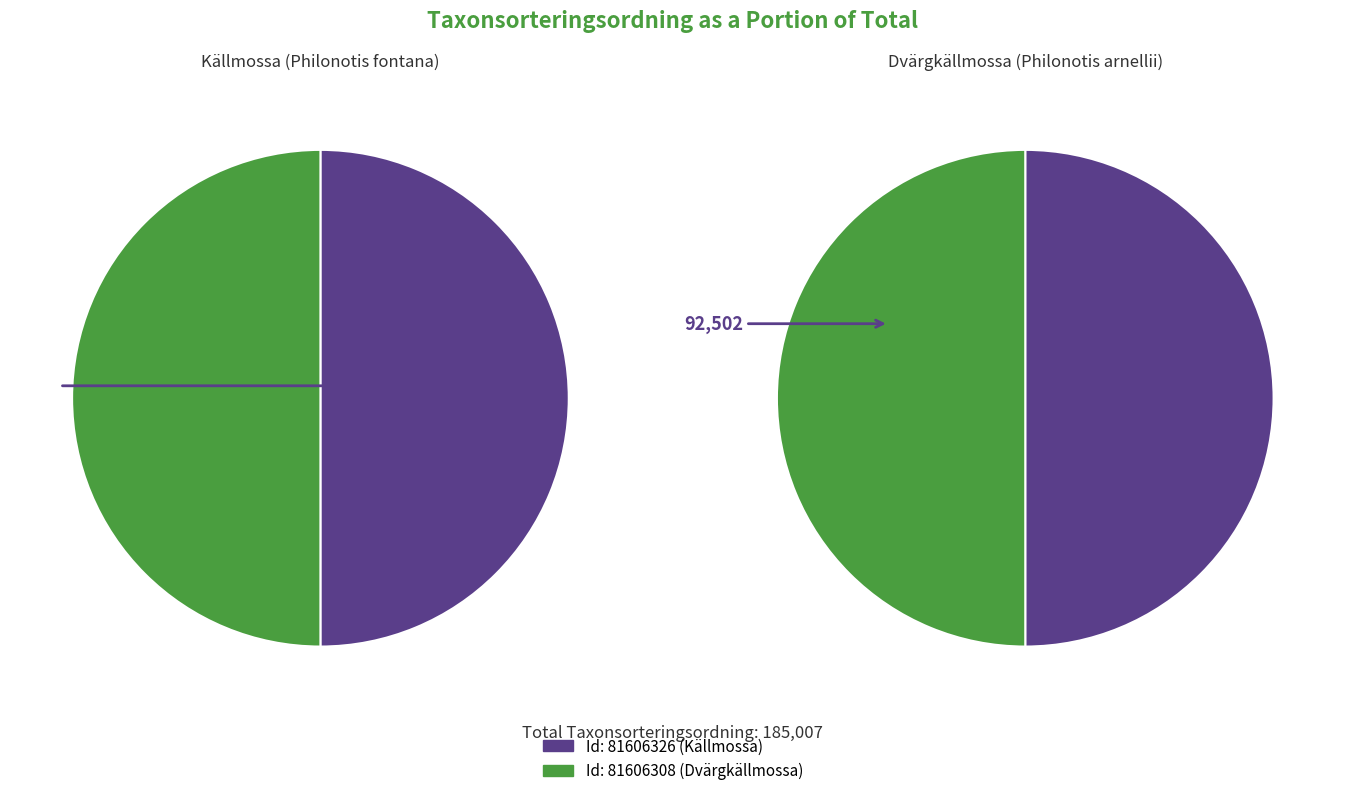

What is the change in value from 81606326 to 81606308?

-3